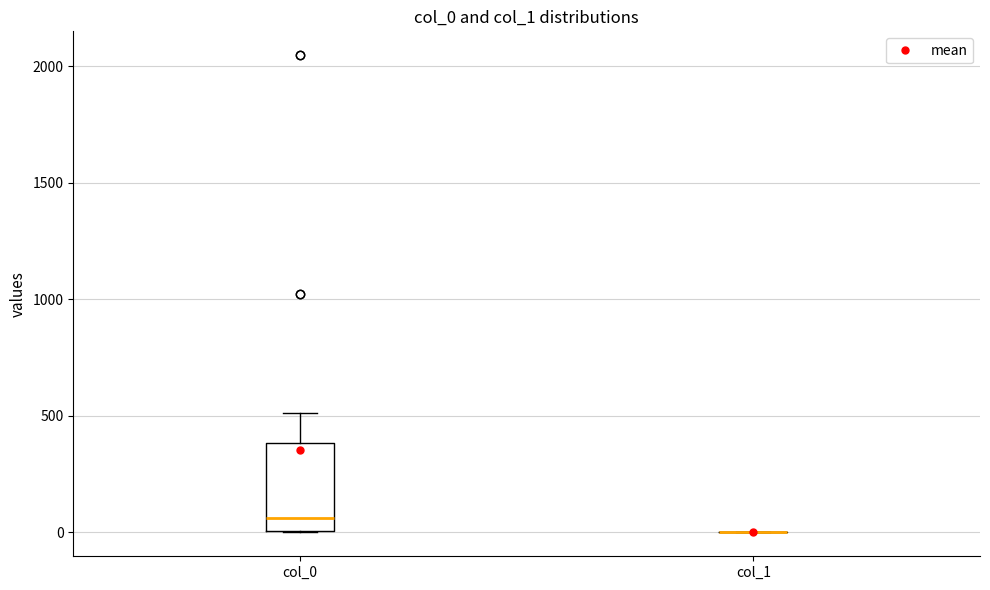

Reading left to right, transcribe this box plot: for each box, give where its median line is, the range the box spans, and where its two whiskers end, as read against the y-axis. The values are not printed on the chart, so give them approximately, as read against the axis.

col_0: median 50, box 0 to 400, whiskers 0 to 500
col_1: box collapsed to a line at 0, whiskers 0 to 0